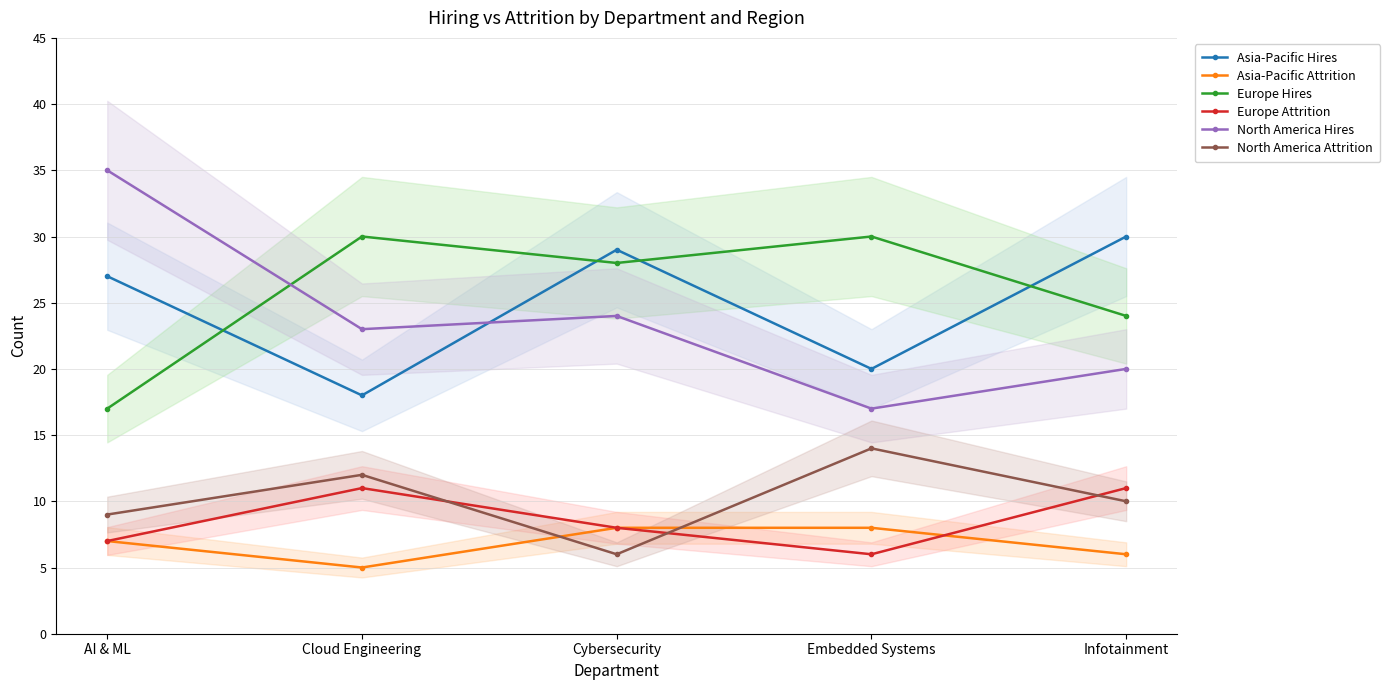

Where does the Asia-Pacific Attrition series first go above 7?

Cybersecurity